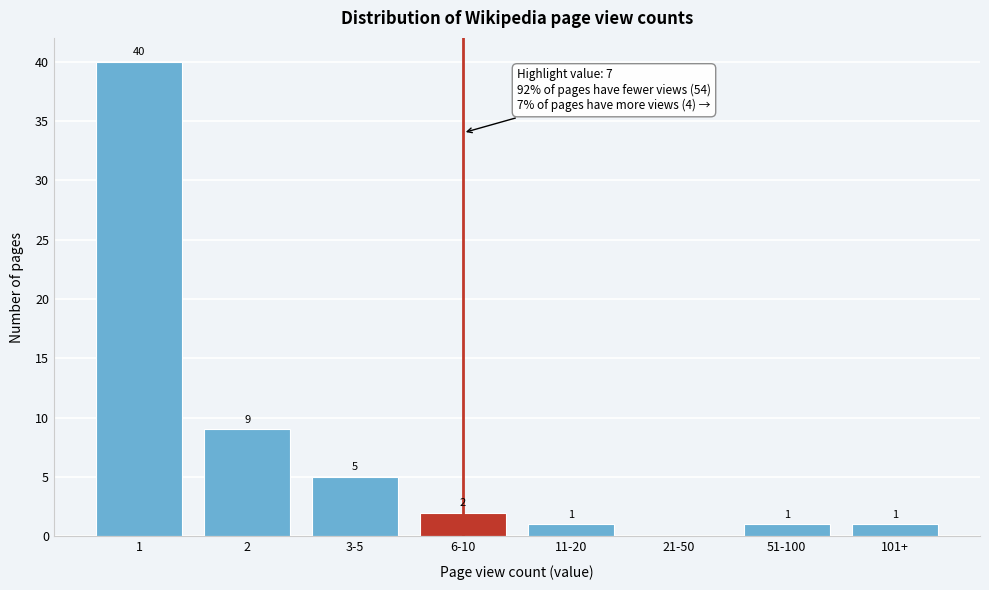

Reading right to left, list all the values displayed in this chart.

101+=1	51-100=1	21-50=0	11-20=1	6-10=2	3-5=5	2=9	1=40